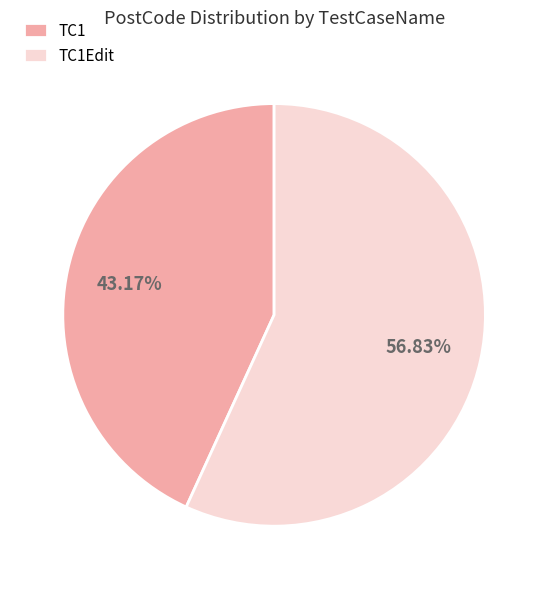

Rank the categories by value from highest to lowest.

TC1Edit, TC1